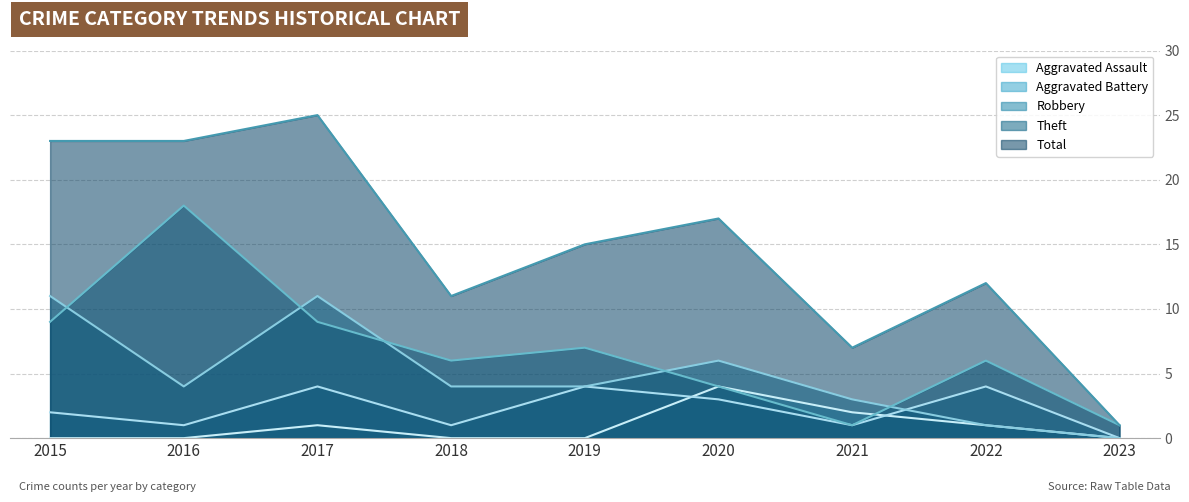

What is the average value of the Aggravated Assault series?

1